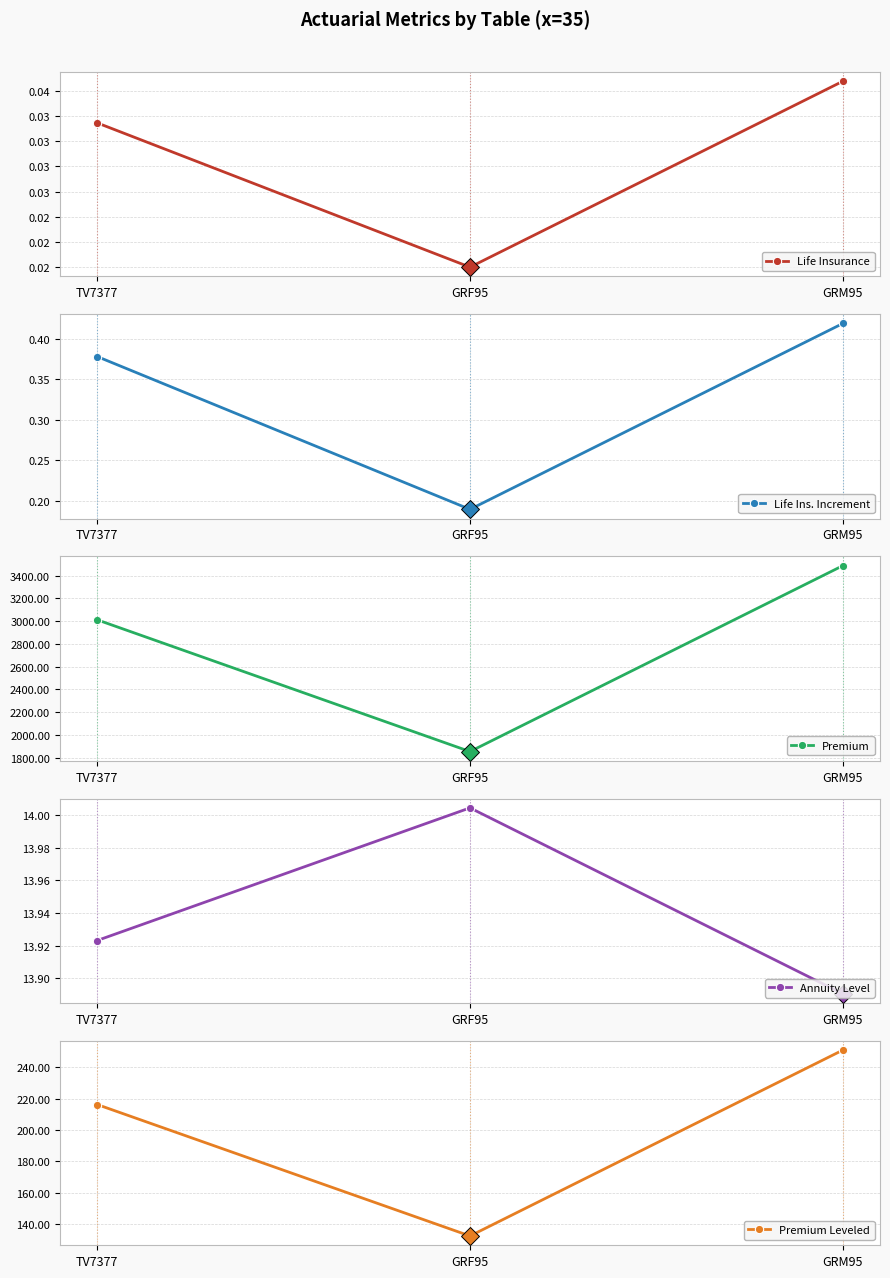

How many lines are shown in the chart?

5